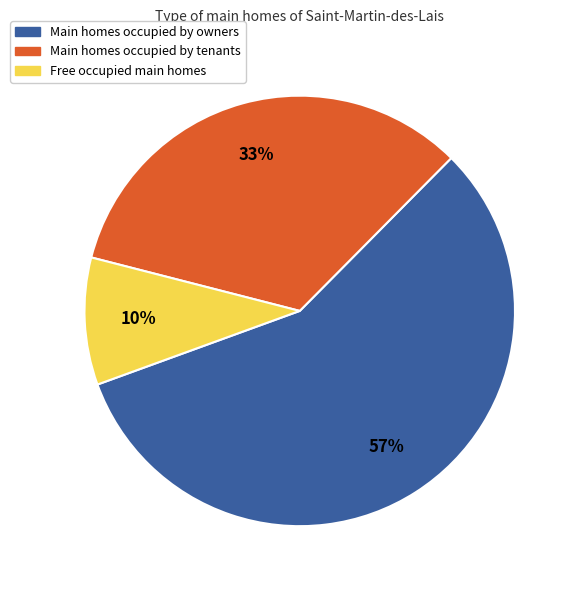

To the nearest percent, what is the difference between the largest and smallest slice percentages?

47%